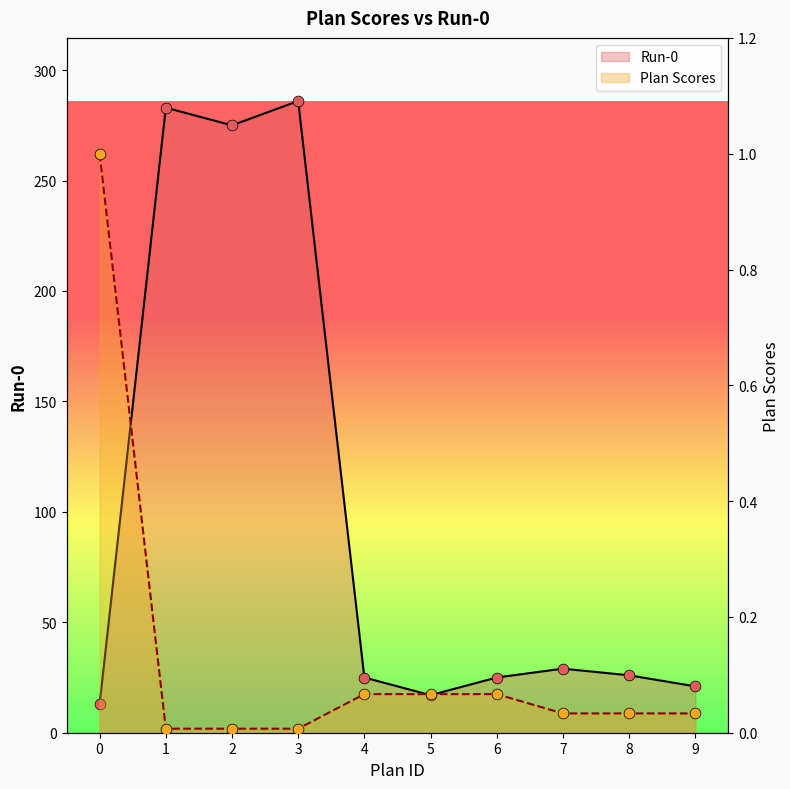

Which series has the widest spread of Y values?

Run-0 line